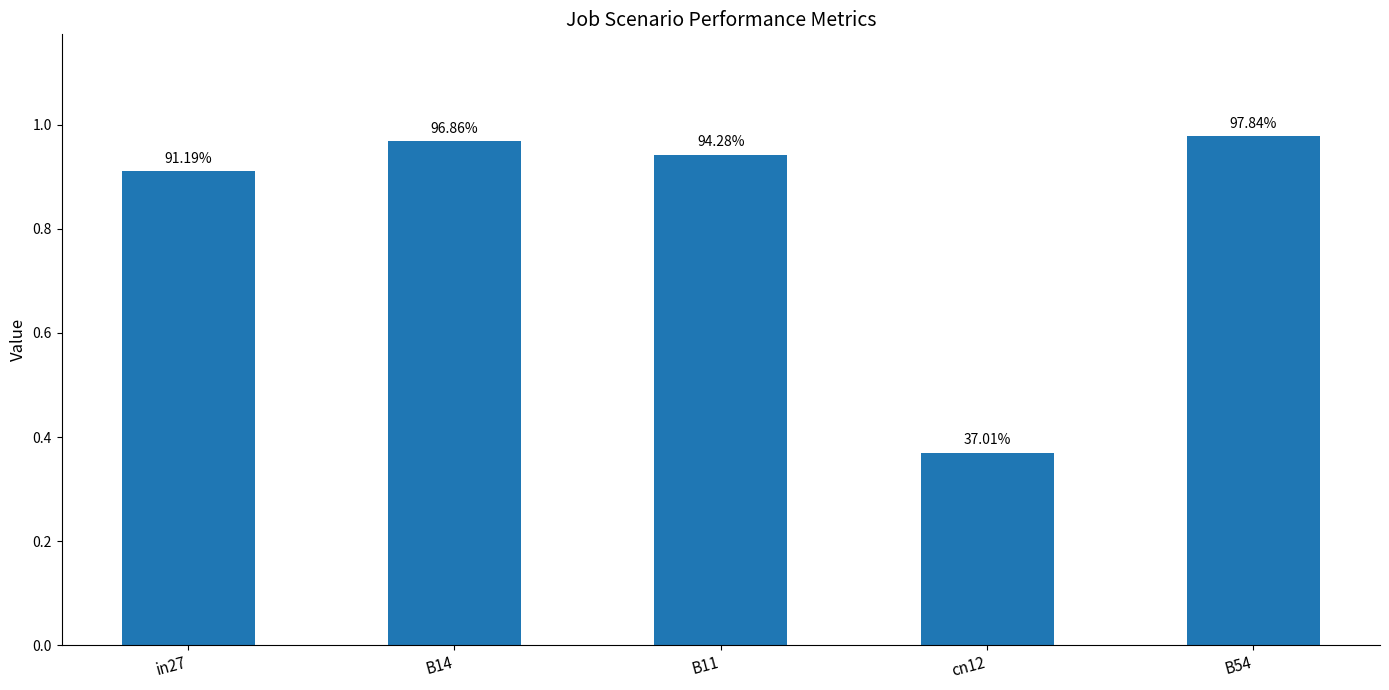

Reading left to right, list all the values displayed in this chart.

0.9	1.0	0.9	0.4	1.0